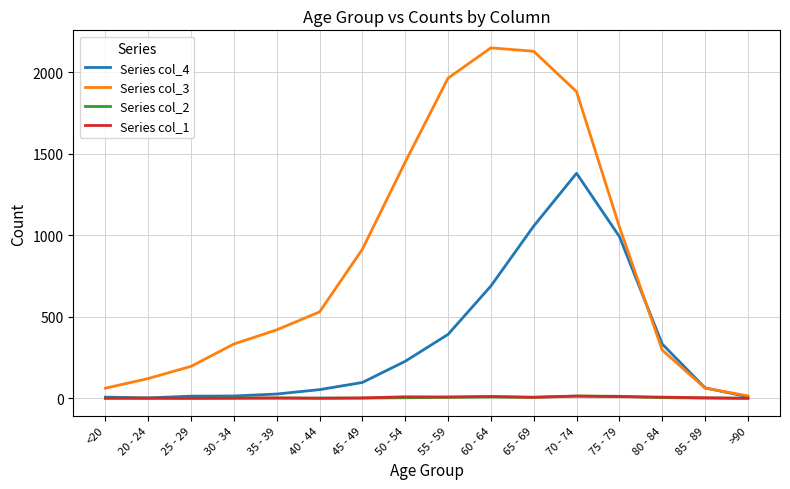

Which series has the widest spread of values?

Series col_3